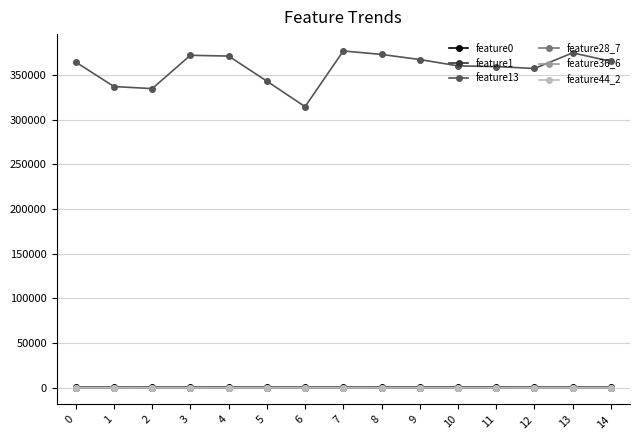

Is the value of feature1 at 13 greater than the value of feature13 at 1?

No